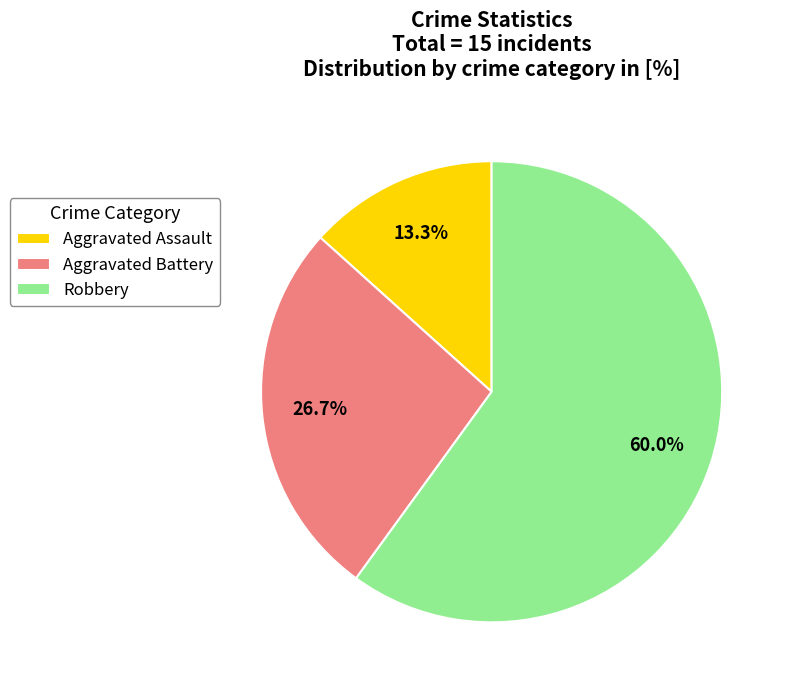

How many slices are in this pie chart?

3